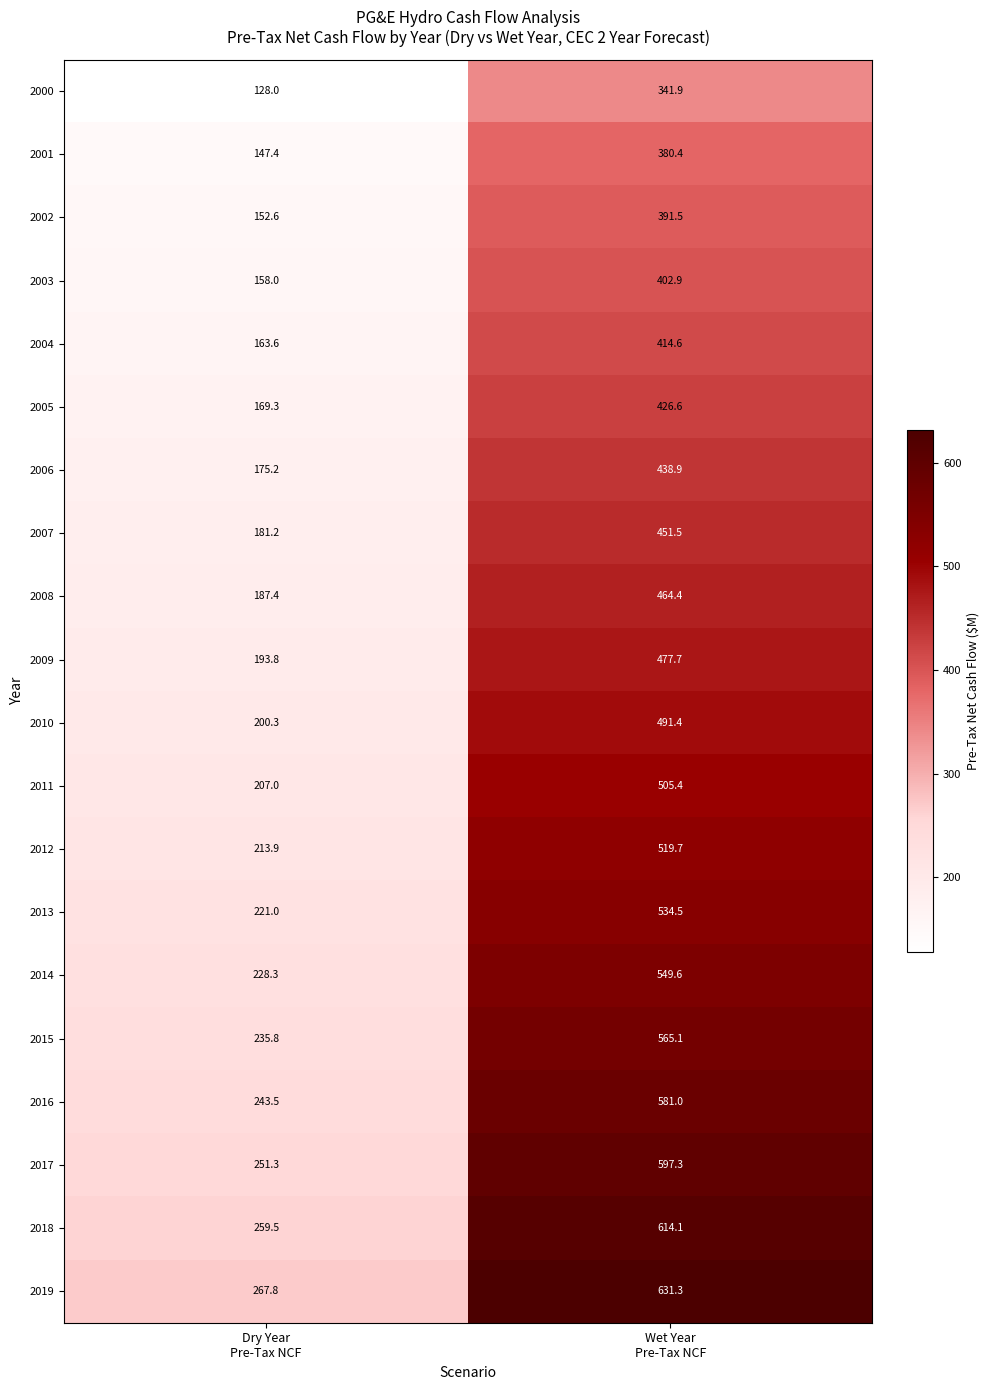

What is the sum of all 2017 values?

848.6